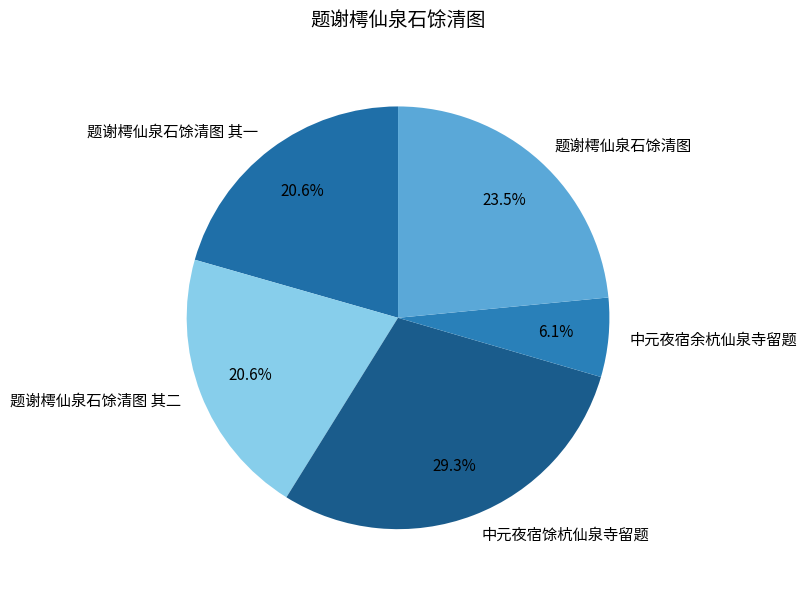

Does 中元夜宿馀杭仙泉寺留题 represent more than half of the total?

No